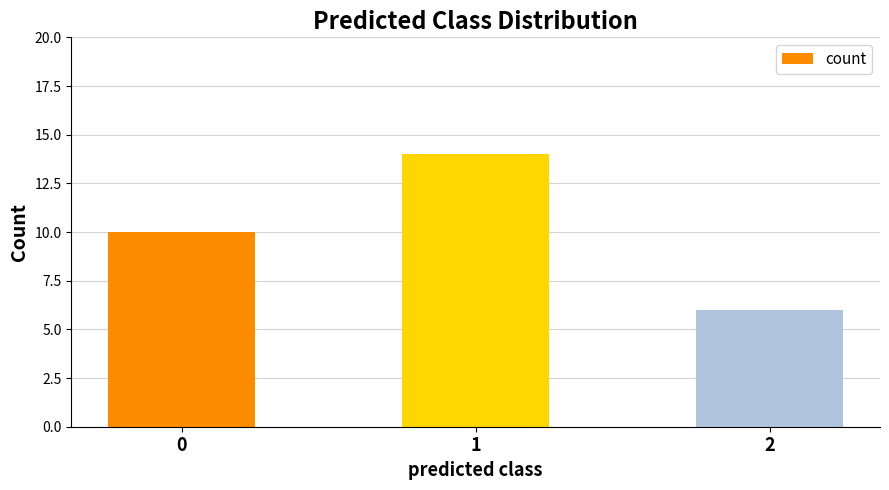

What is the value of the 1st bar from the left?

10